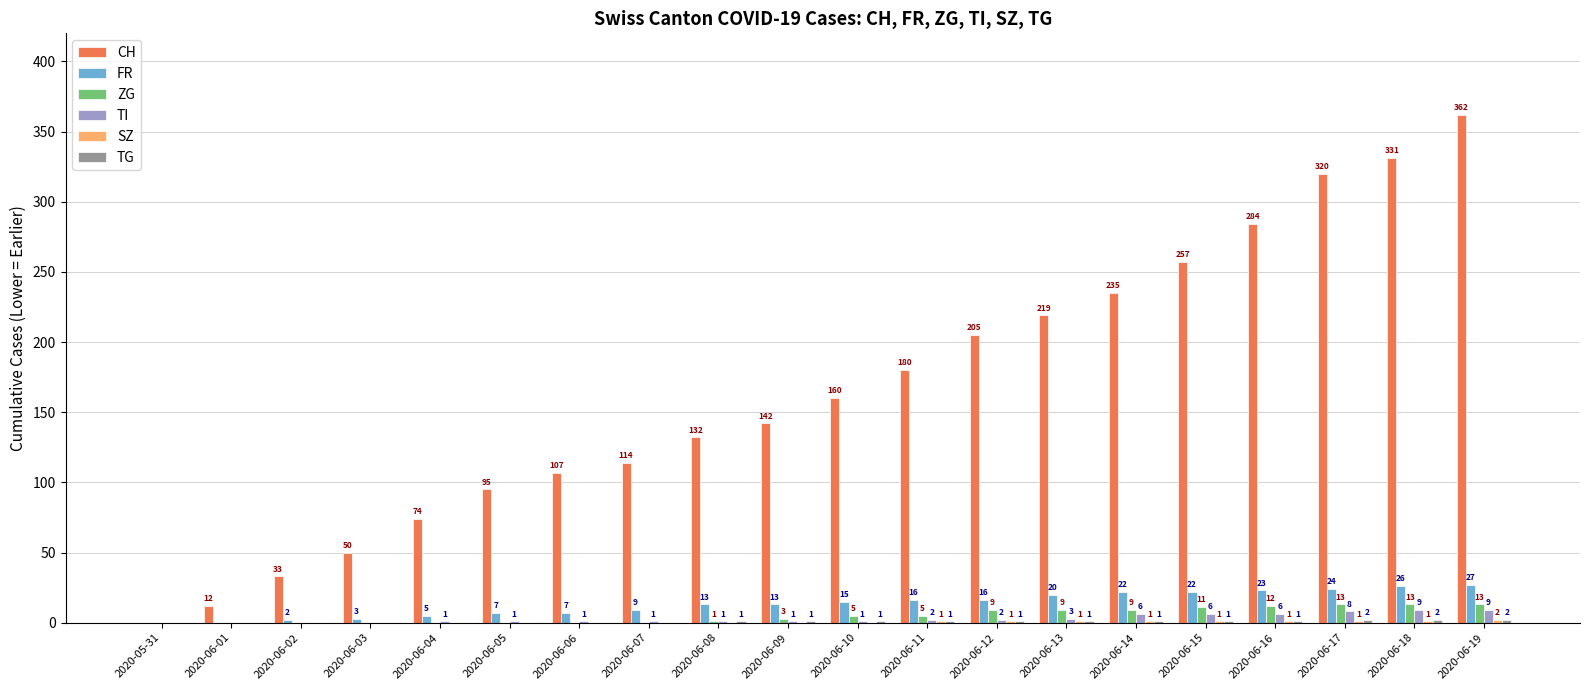

Between 2020-06-18 and 2020-06-19, which series saw the biggest shift?

CH